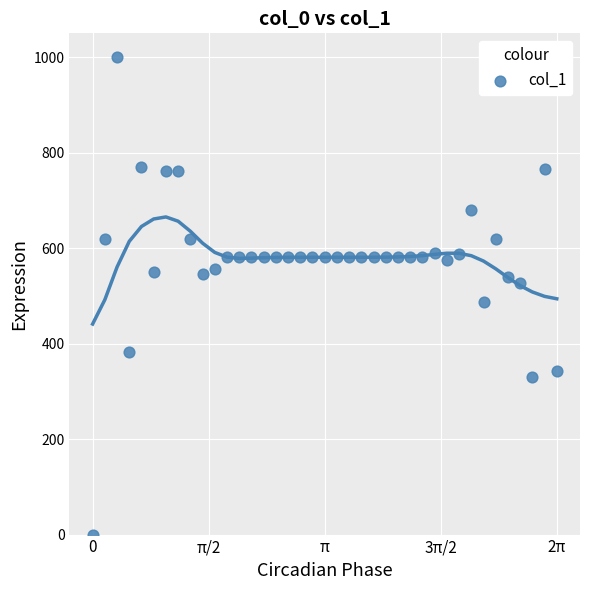

What Y value in the scatter plot is closest to 500?

486.5